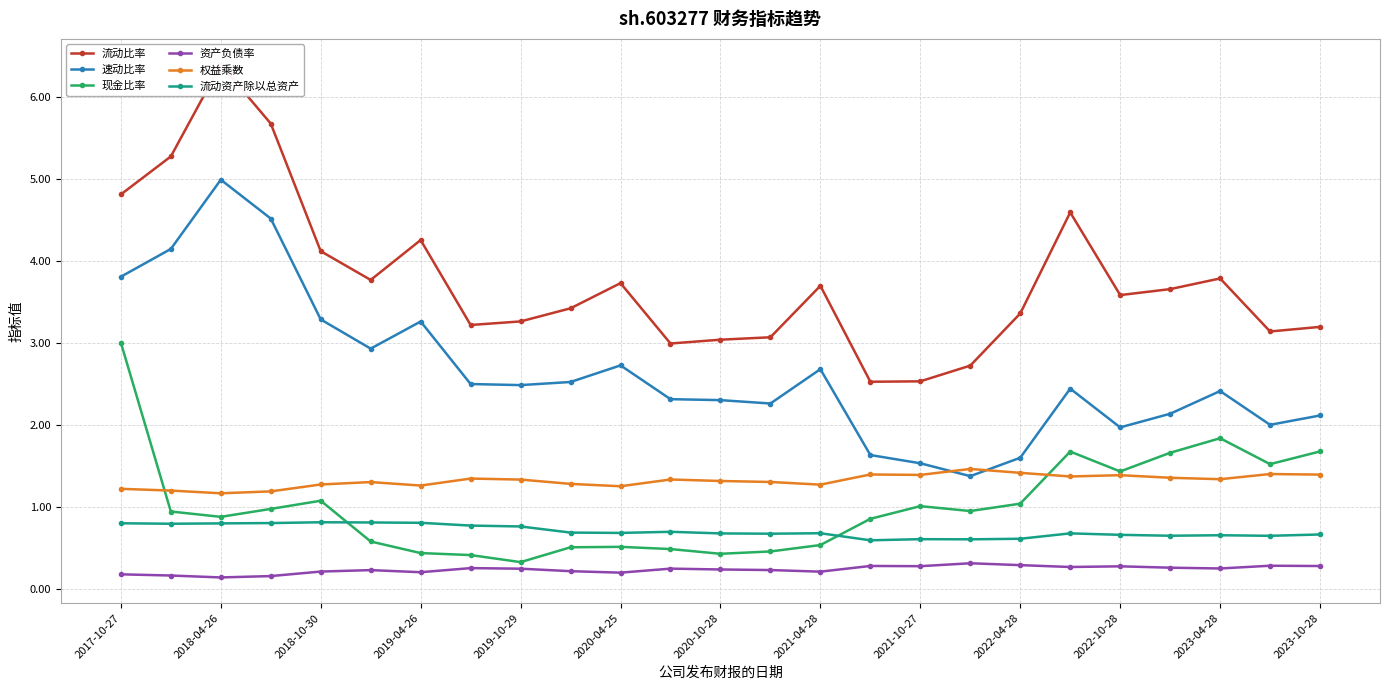

Does the chart have visible grid lines?

Yes